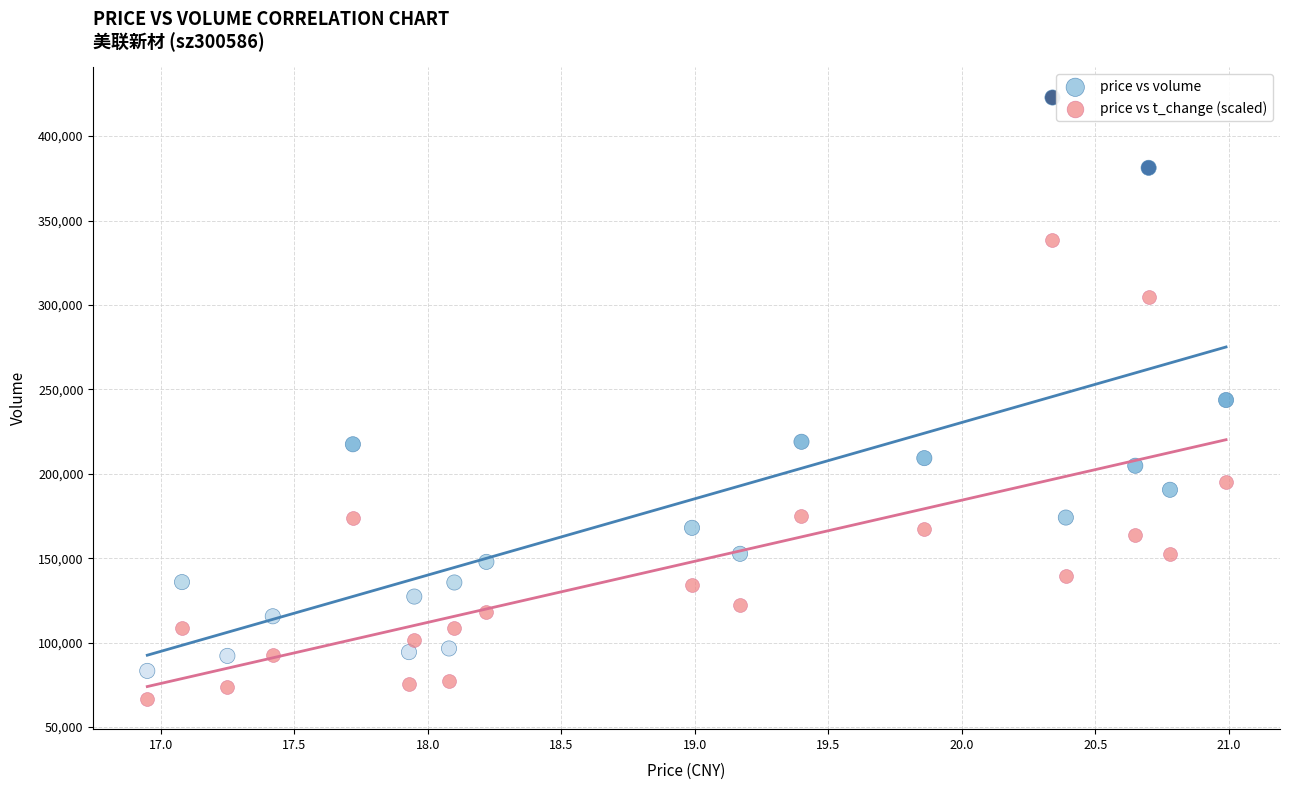

What are all the series names shown in the legend?

price vs volume, price vs t_change (scaled)